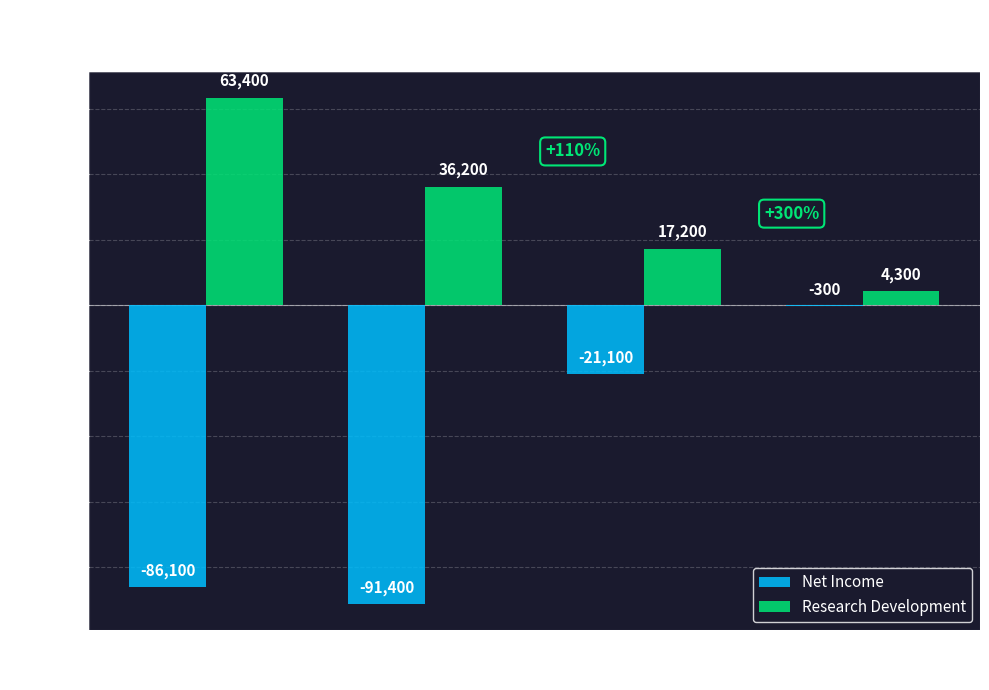

How many categories are shown in the chart?

4